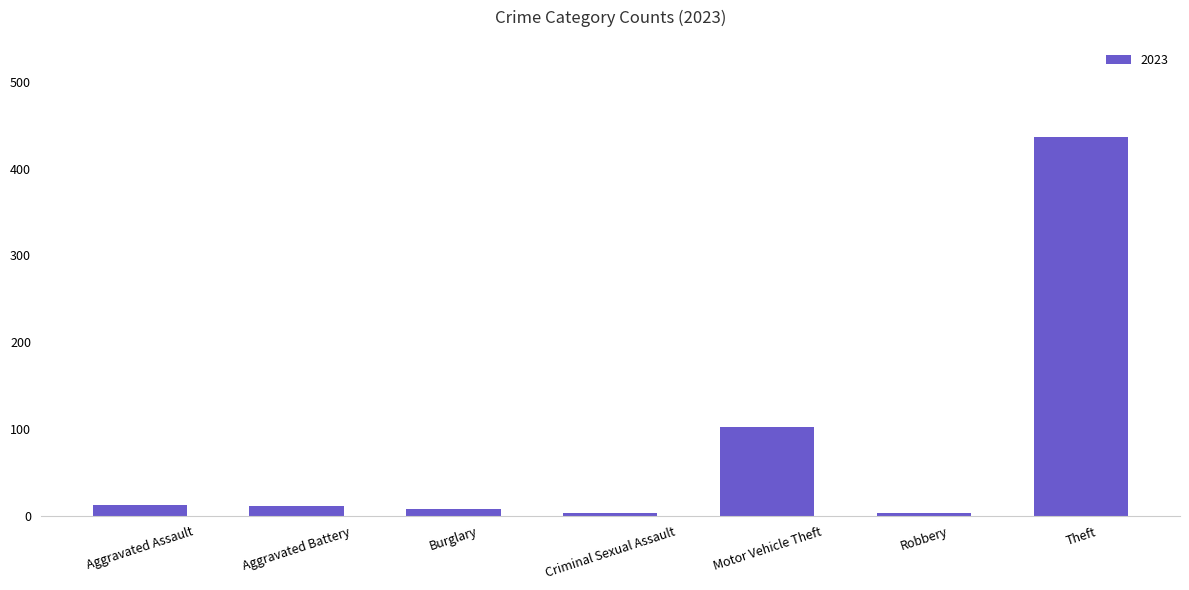

What is the maximum value shown in the chart?

436